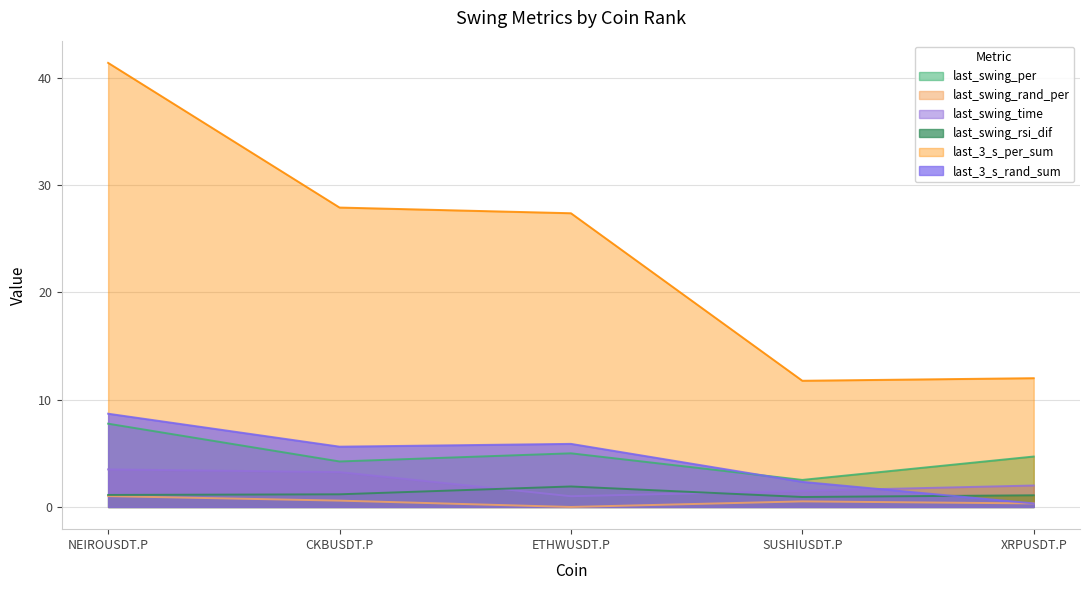

Rank the categories by last_3_s_per_sum value from lowest to highest.

SUSHIUSDT.P, XRPUSDT.P, ETHWUSDT.P, CKBUSDT.P, NEIROUSDT.P